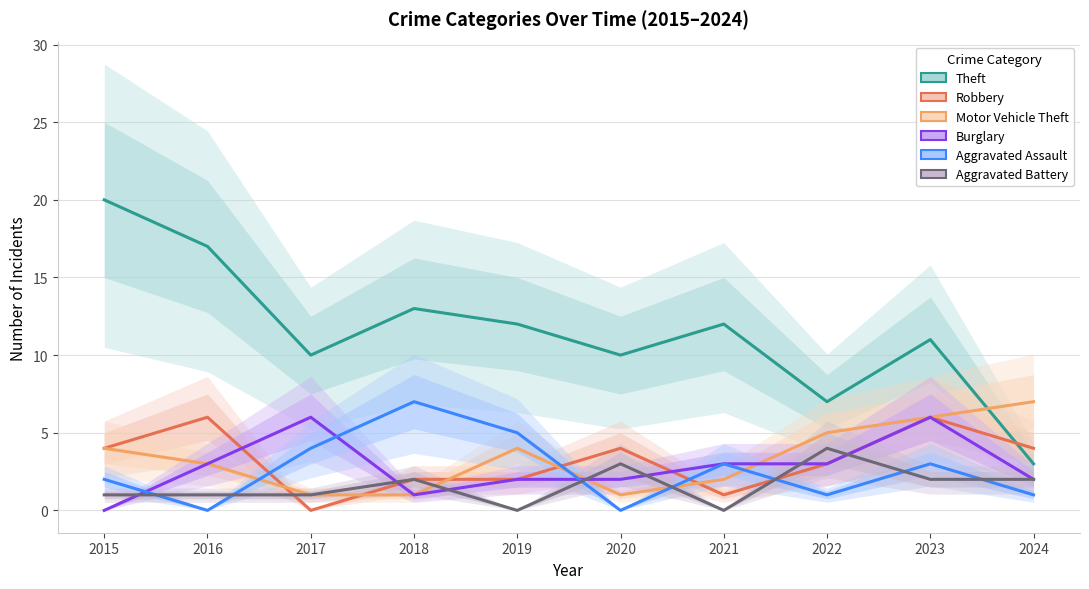

True or false: Burglary has a value of 4 at 2017.

False